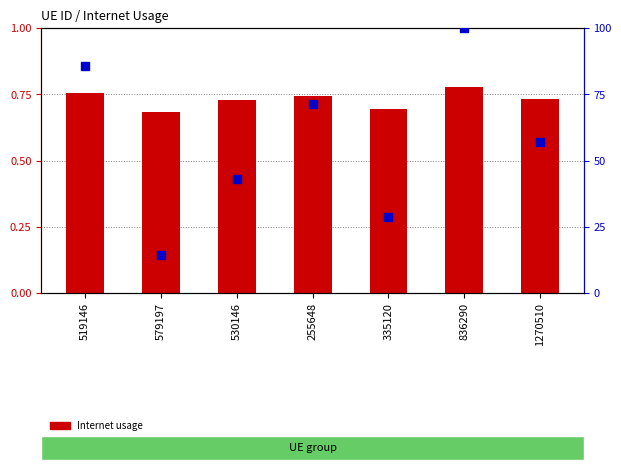

Is the value of percentile rank within the sample at 530146 greater than the value of Internet usage at 255648?

Yes